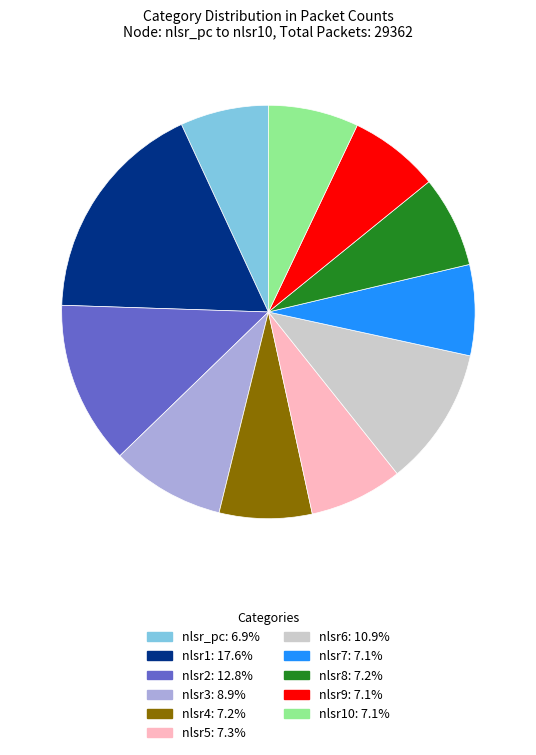

Is there a majority slice in this chart?

No